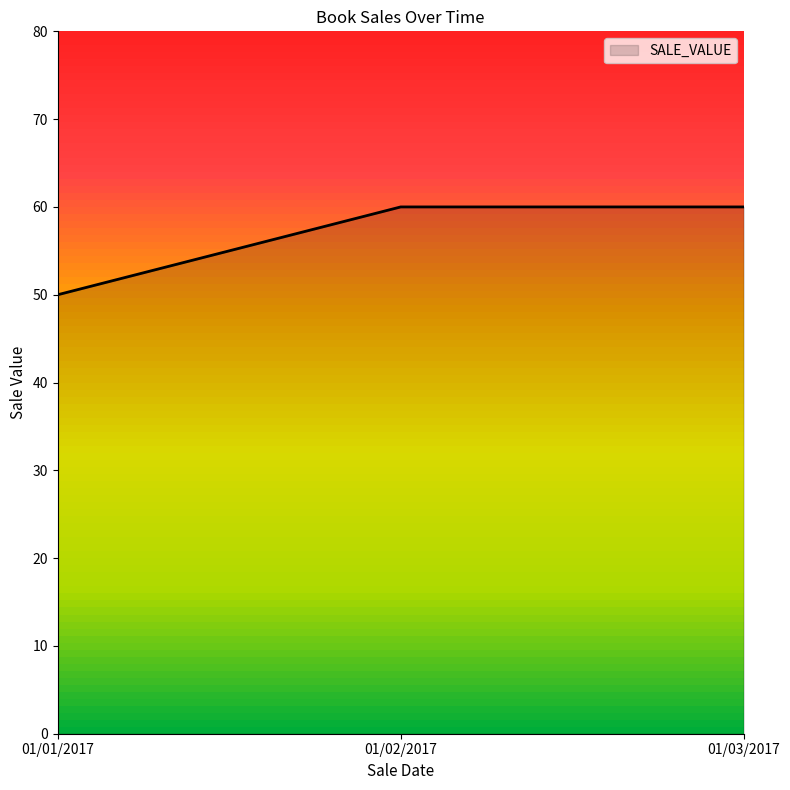

What is the minimum value shown in the chart?

50